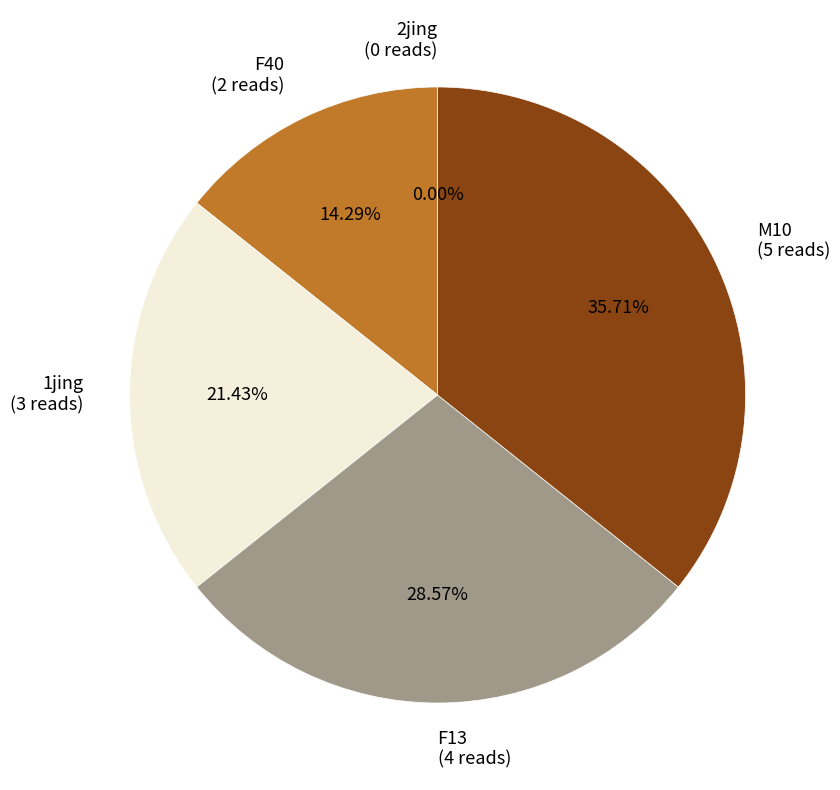

How many slices are in this pie chart?

5